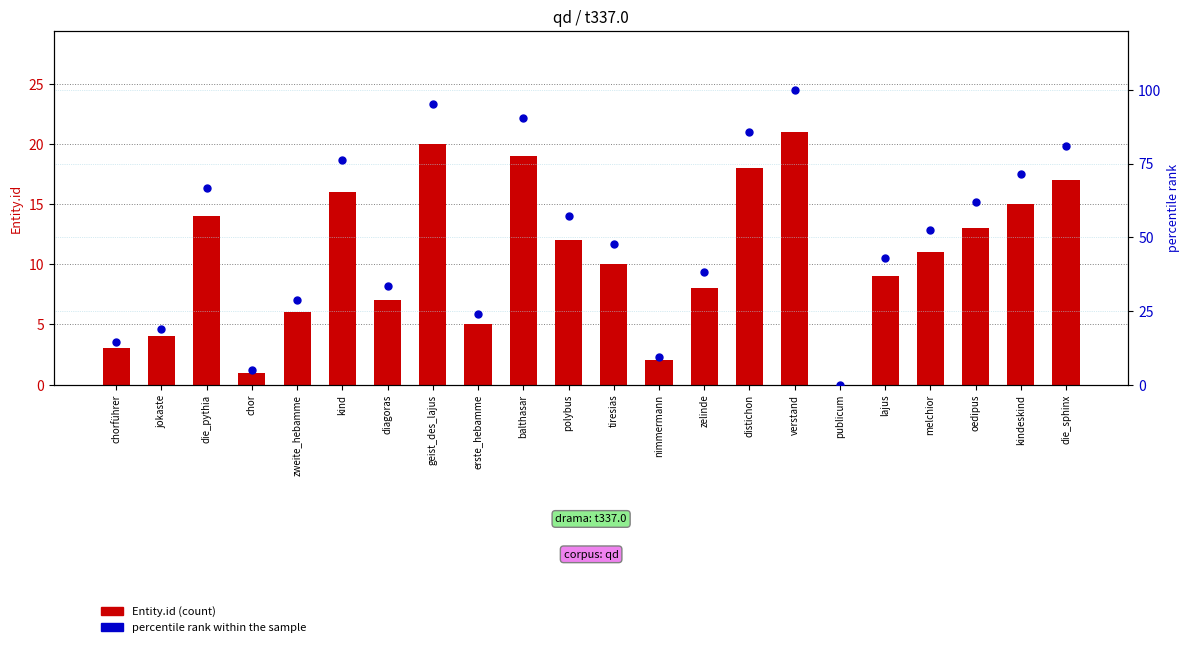

Is the value of Entity.id at die_pythia greater than the value of percentile rank within the sample at nimmermann?

Yes